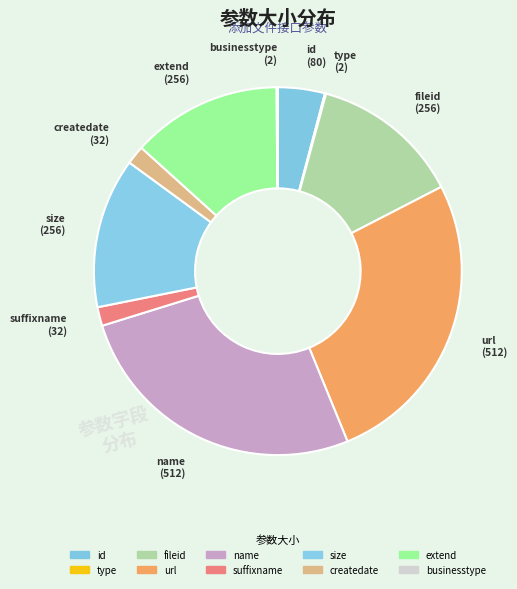

What is the largest slice in the pie chart?

url